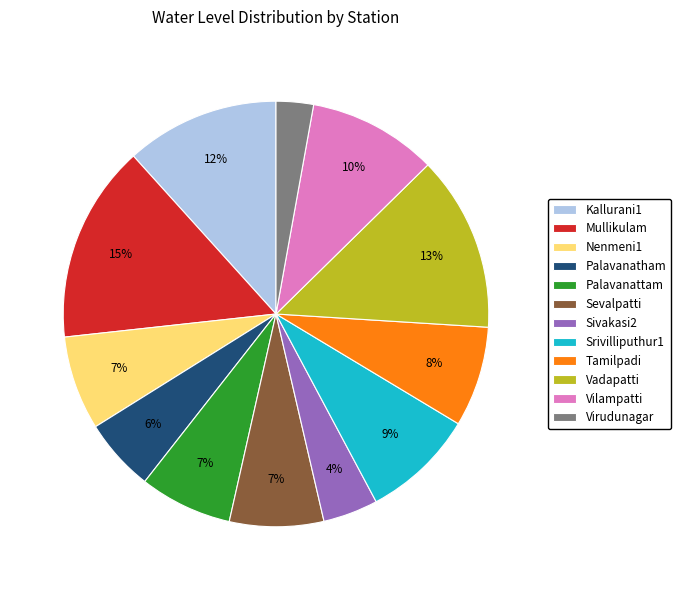

Does Nenmeni1 represent more than half of the total?

No